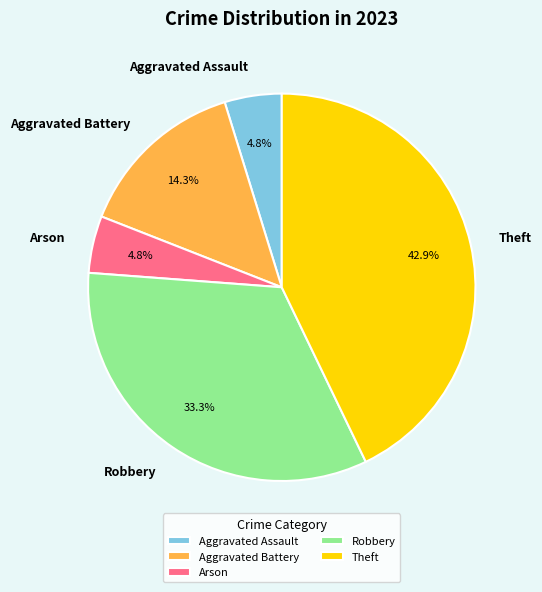

The Arson slice represents 5% of the pie. True or false?

True